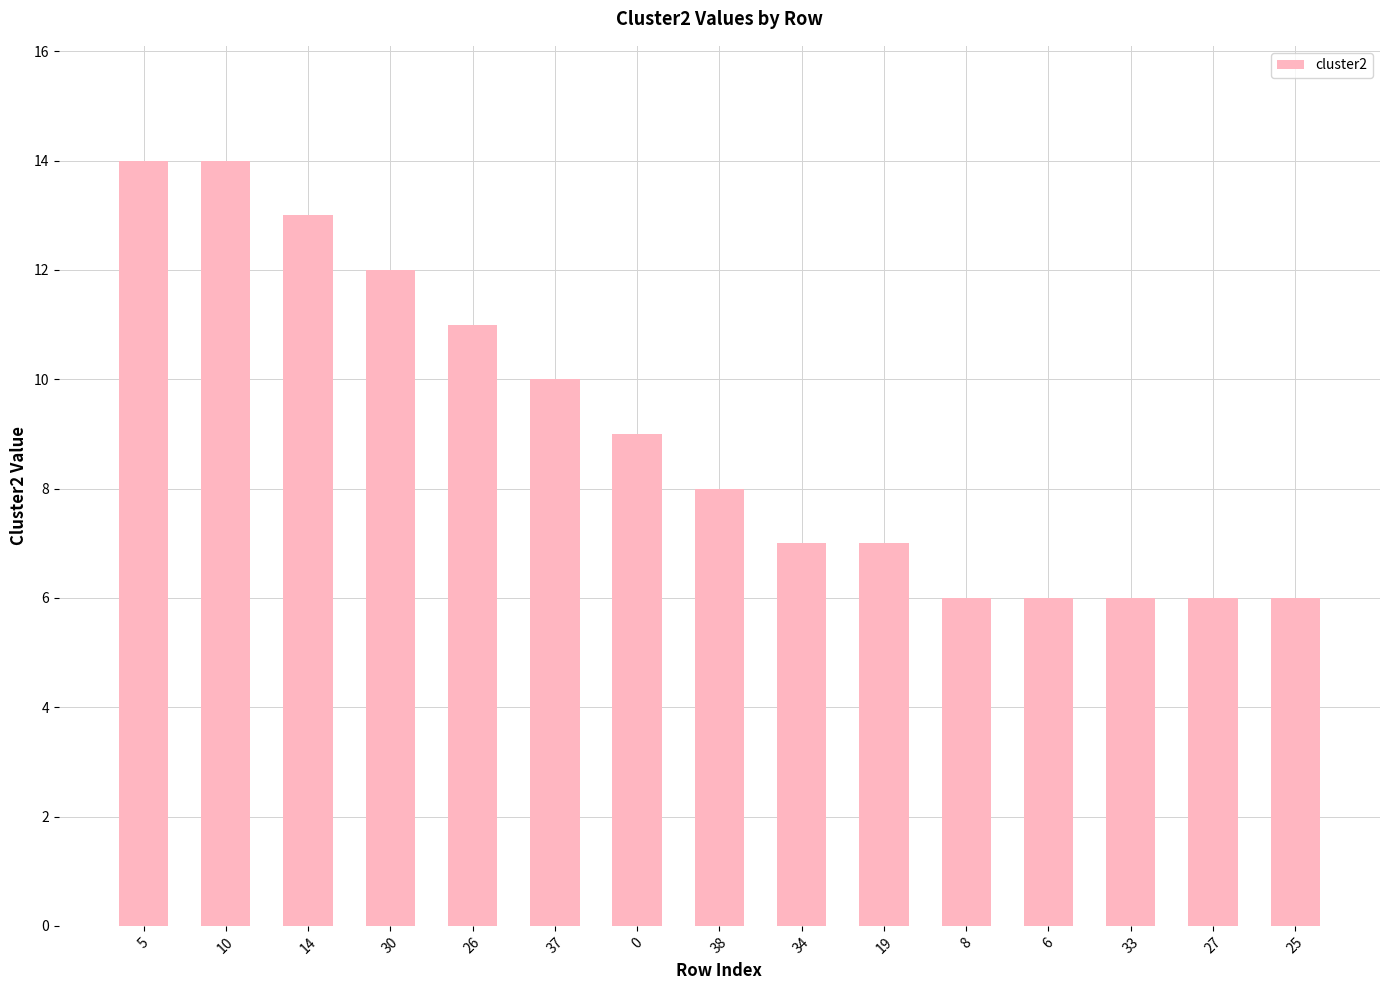

What is the average value?

9